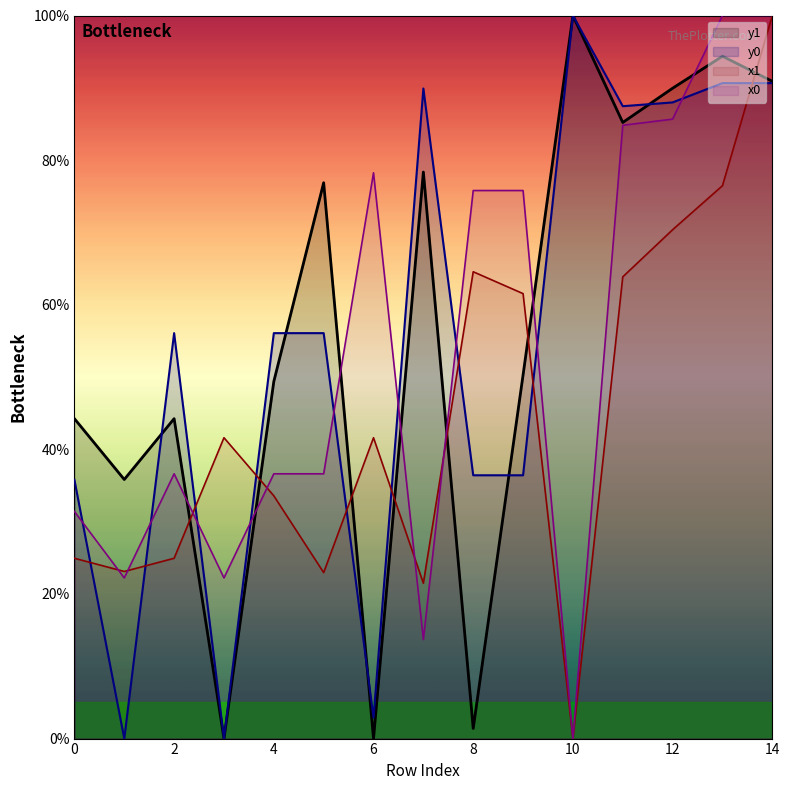

Rank the series by their maximum value, from lowest to highest.

x1, y1, x0, y0